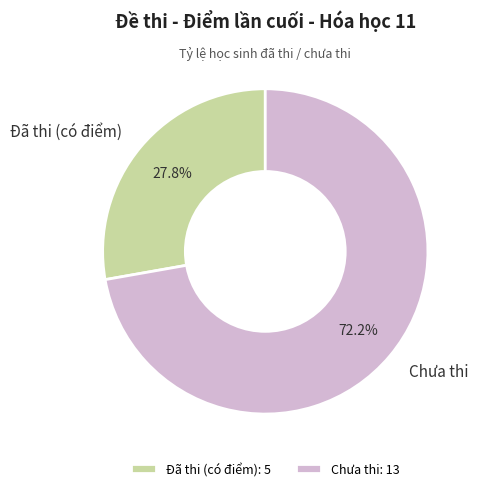

Is the sum of Đã thi (có điểm) and Chưa thi greater than half?

Yes